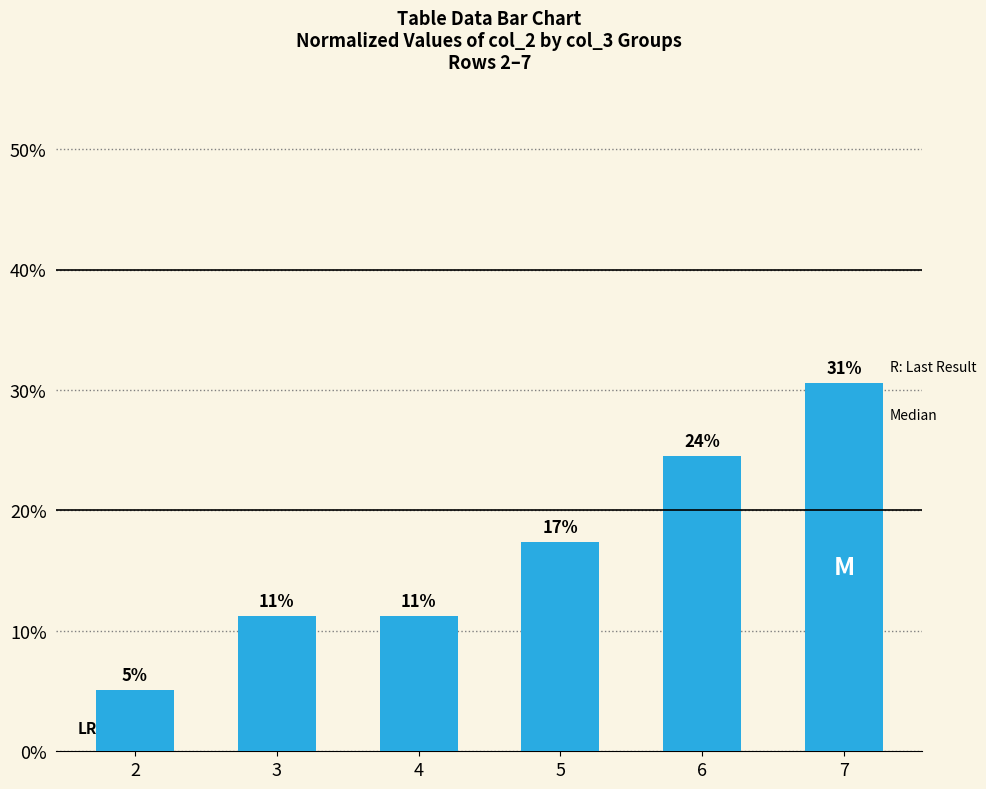

What is the change in value from 2 to 5?

+12.2